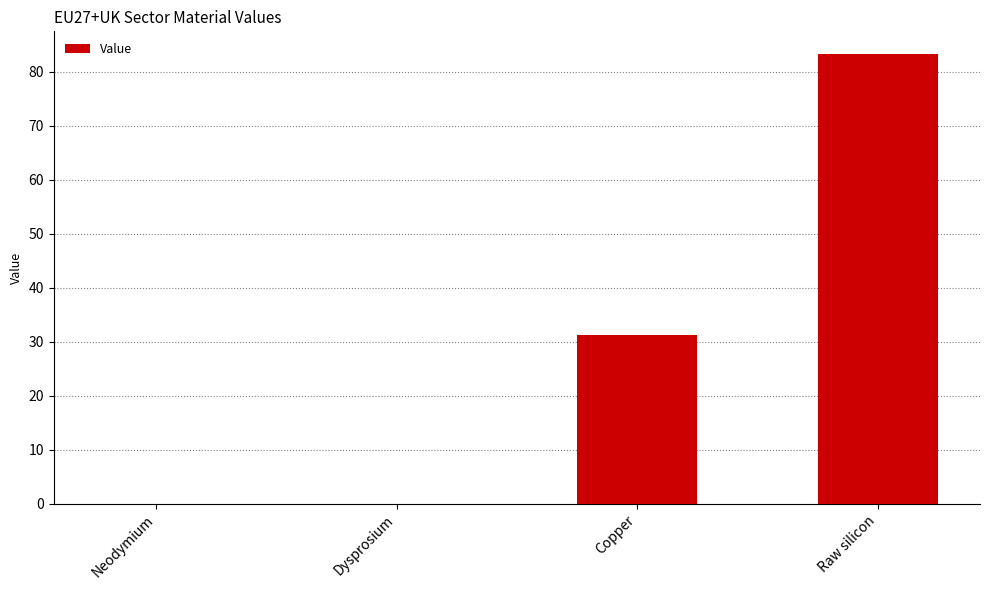

The value at Copper is 31.3. True or false?

True